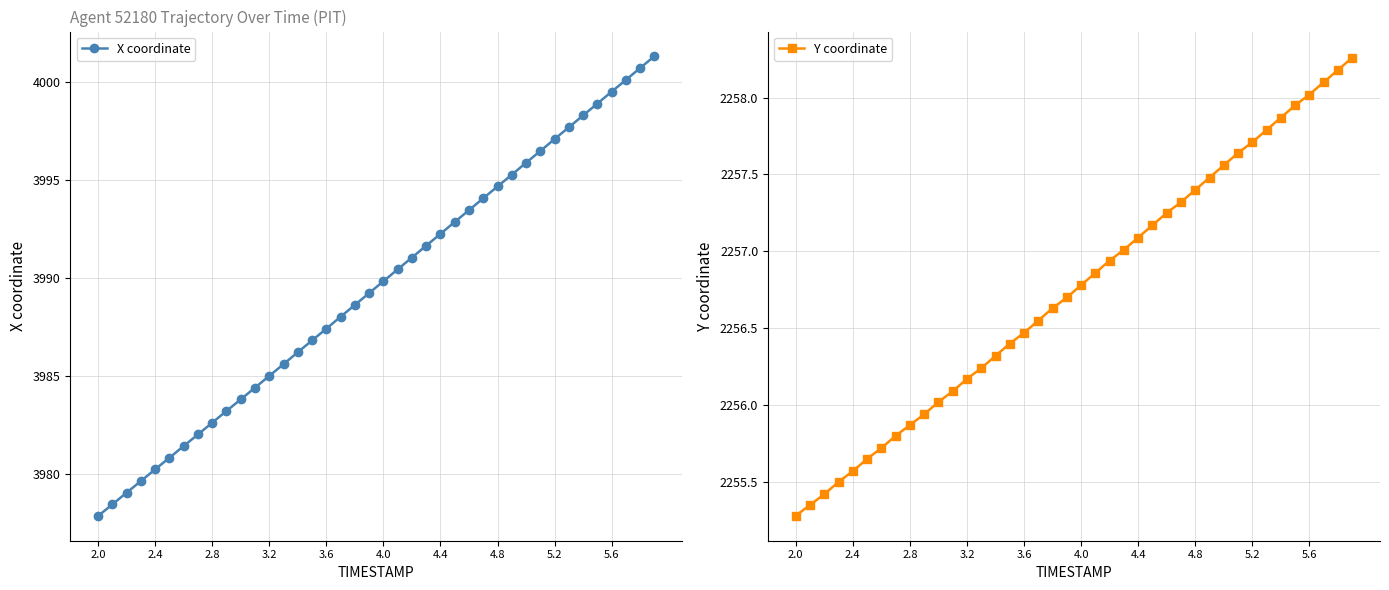

True or false: Y coordinate has more than 2 points higher than both neighbors.

False